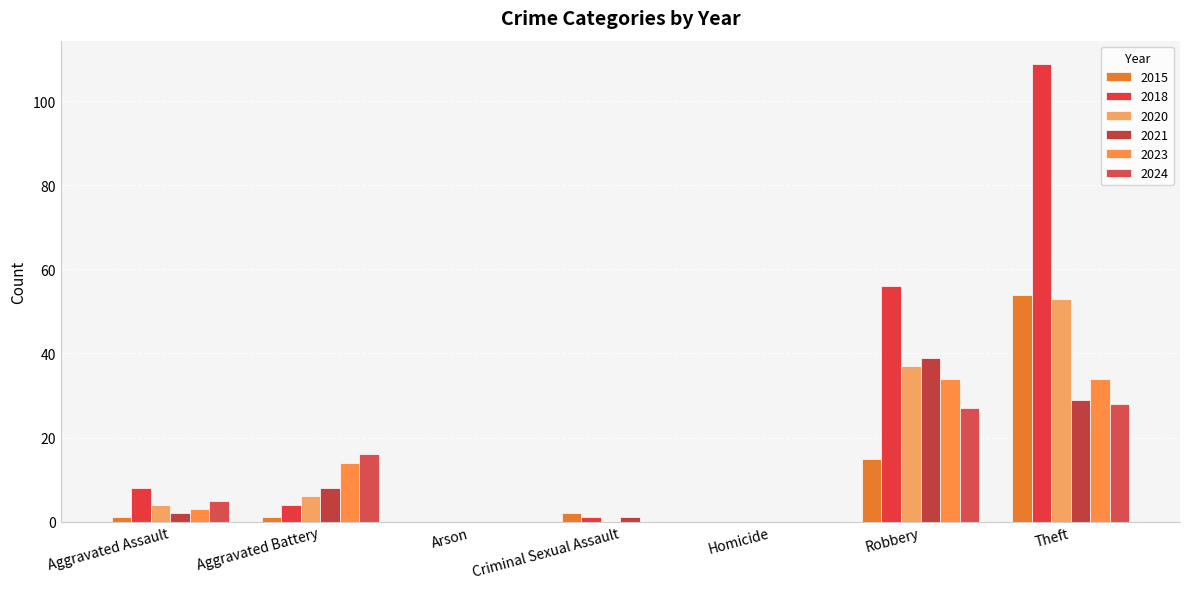

Which series has the largest total across all categories?

2018